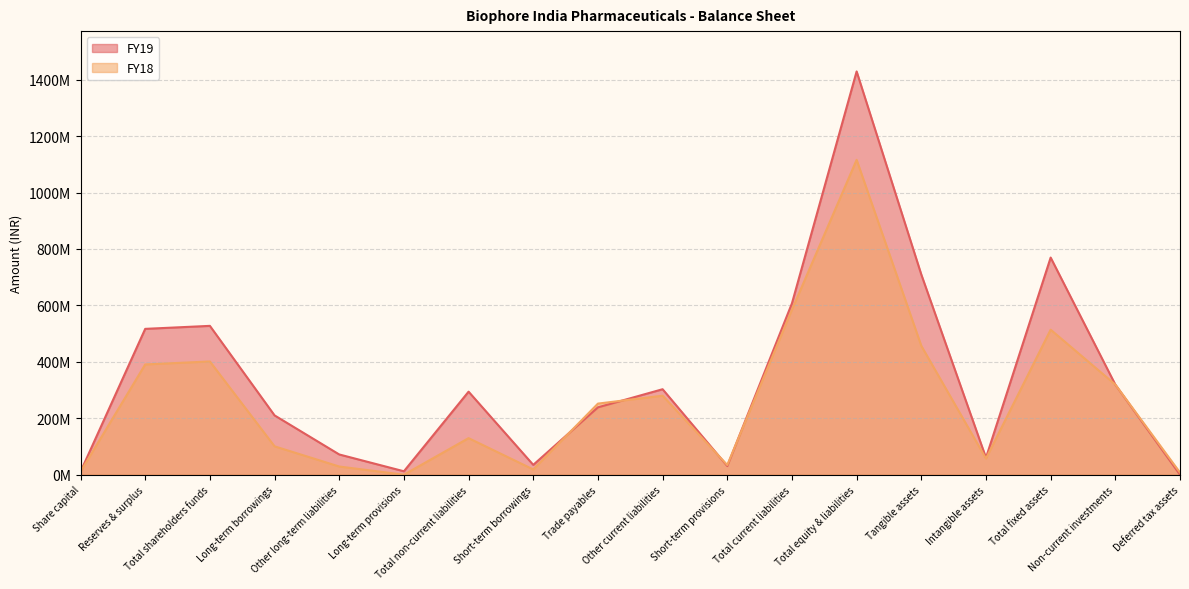

The FY19 series shows 1429046398 at Total equity & liabilities. True or false?

True